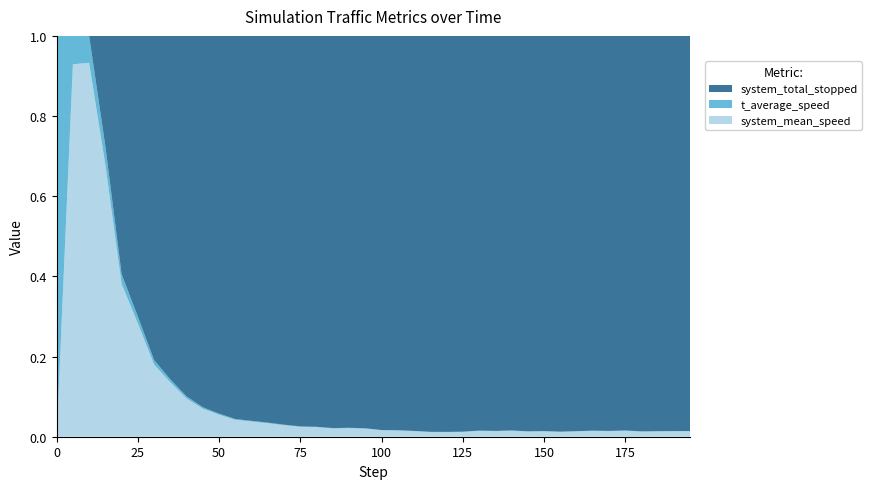

Reading right to left, list all the values displayed in this chart.

system_mean_speed: 1.6	1.6	1.5	1.5	1.7	1.6	1.7	1.6	1.4	1.6	1.5	1.8	1.6	1.7	1.4	1.3	1.3	1.6	1.7	1.7	2.1	2.1	1.9	2.1	2.1	2.4	2.7	2.8	3.0	3.3	3.8	4.3	5.2	5.8	7.3	8.3	9.8	13.0	12.2	0.0
t_average_speed: 0.1	0.1	0.1	0.1	0.1	0.1	0.1	0.1	0.1	0.1	0.1	0.1	0.1	0.1	0.1	0.1	0.1	0.0	0.1	0.1	0.1	0.1	0.1	0.1	0.1	0.1	0.1	0.1	0.1	0.2	0.2	0.2	0.3	0.4	0.4	0.5	0.7	0.9	0.9	1.0
system_total_stopped: 114.0	114.0	114.0	114.0	114.0	114.0	114.0	114.0	114.0	114.0	114.0	114.0	114.0	114.0	114.0	114.0	113.0	111.0	107.0	103.0	100.0	96.0	92.0	88.0	84.0	80.0	77.0	71.0	67.0	57.0	50.0	41.0	33.0	26.0	18.0	13.0	4.0	0.0	0.0	0.0